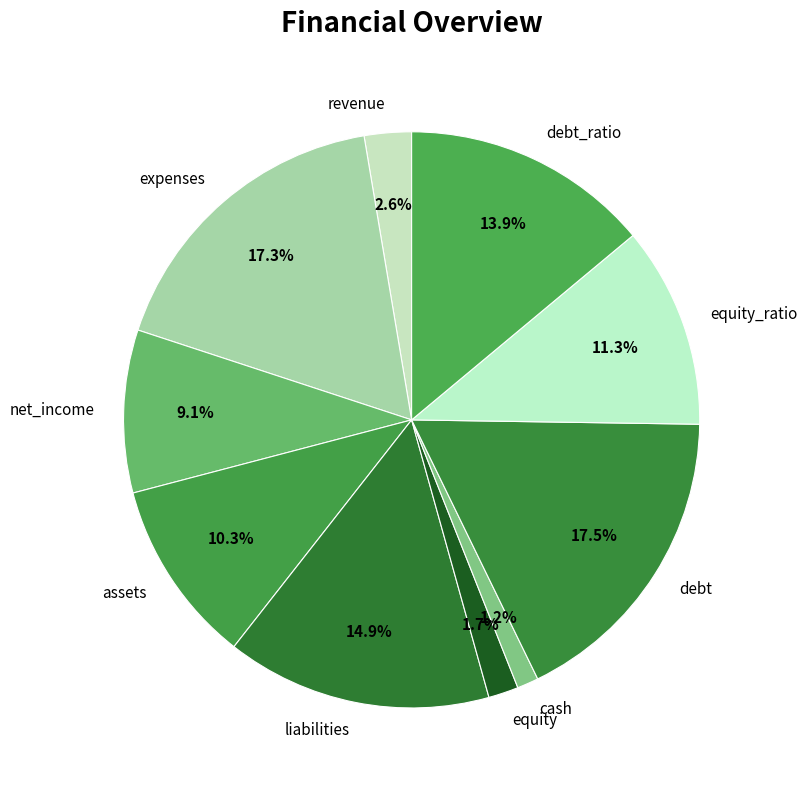

Is it true that debt is 6% of the pie?

False